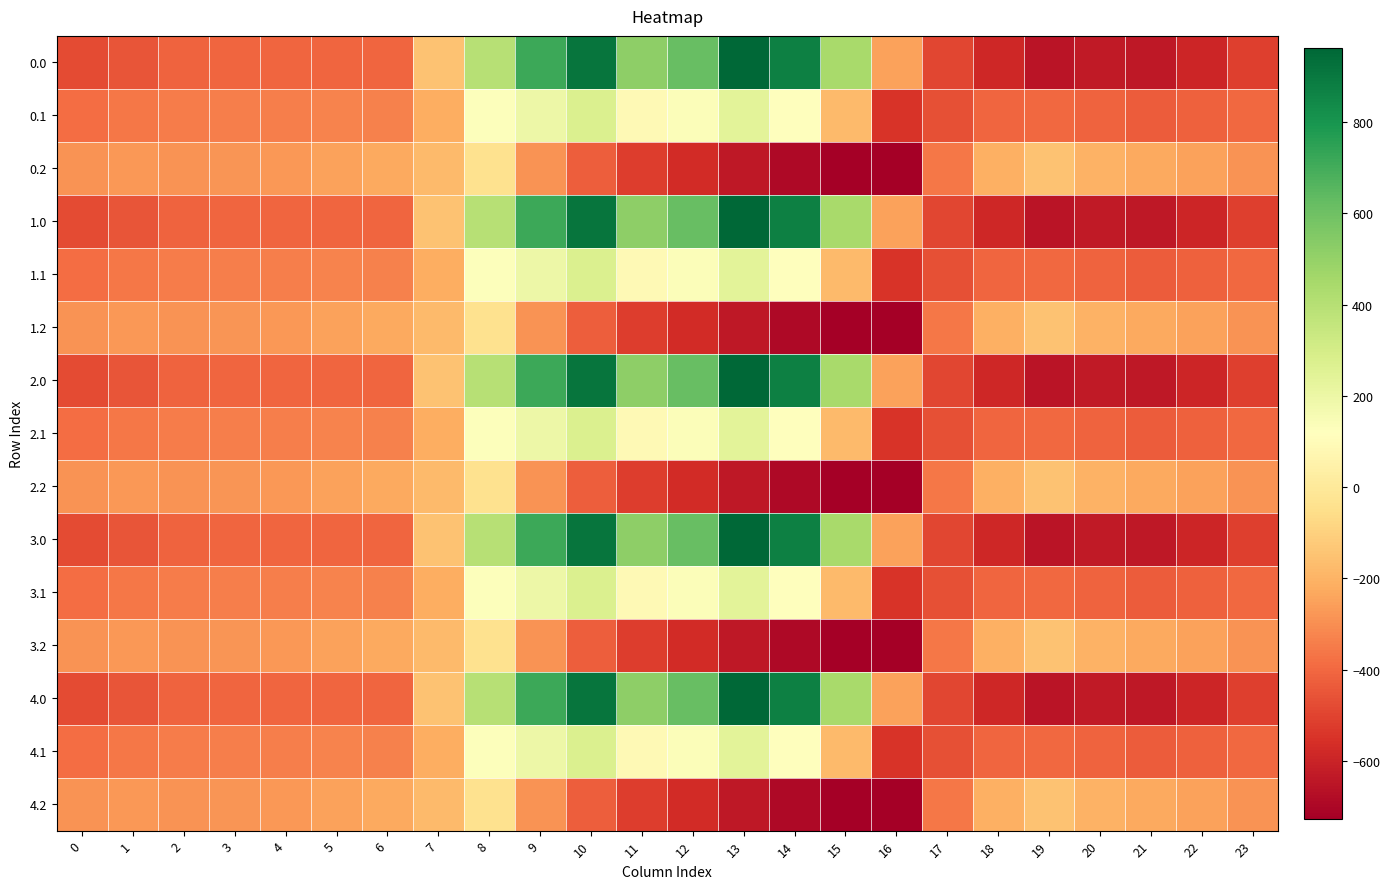

Reading left to right, list all the values displayed in this chart.

0.0: 0=-482.0	1=-449.5	2=-410.3	3=-404.4	4=-404.9	5=-403.8	6=-408.0	7=-150.1	8=395.3	9=716.9	10=916.2	11=516.0	12=619.4	13=962.7	14=870.3	15=443.0	16=-250.9	17=-494.8	18=-586.7	19=-649.2	20=-629.9	21=-638.4	22=-592.3	23=-511.3
0.1: 0=-384.6	1=-361.1	2=-347.9	3=-342.7	4=-339.6	5=-325.7	6=-332.2	7=-217.1	8=125.2	9=191.1	10=274.1	11=87.0	12=134.6	13=241.5	14=113.7	15=-173.1	16=-547.3	17=-466.6	18=-405.4	19=-400.2	20=-414.5	21=-432.4	22=-419.9	23=-399.4
0.2: 0=-287.1	1=-272.7	2=-285.5	3=-281.0	4=-274.4	5=-245.0	6=-228.8	7=-176.6	8=-35.3	9=-288.5	10=-423.5	11=-520.6	12=-571.2	13=-640.4	14=-687.4	15=-725.8	16=-726.6	17=-362.4	18=-210.0	19=-151.0	20=-199.2	21=-226.4	22=-247.4	23=-287.5
1.0: 0=-482.0	1=-449.5	2=-410.3	3=-404.4	4=-404.9	5=-403.8	6=-408.0	7=-150.1	8=395.3	9=716.9	10=916.2	11=516.0	12=619.4	13=962.7	14=870.3	15=443.0	16=-250.9	17=-494.8	18=-586.7	19=-649.2	20=-629.9	21=-638.4	22=-592.3	23=-511.3
1.1: 0=-384.6	1=-361.1	2=-347.9	3=-342.7	4=-339.6	5=-325.7	6=-332.2	7=-217.1	8=125.2	9=191.1	10=274.1	11=87.0	12=134.6	13=241.5	14=113.7	15=-173.1	16=-547.3	17=-466.6	18=-405.4	19=-400.2	20=-414.5	21=-432.4	22=-419.9	23=-399.4
1.2: 0=-287.1	1=-272.7	2=-285.5	3=-281.0	4=-274.4	5=-245.0	6=-228.8	7=-176.6	8=-35.3	9=-288.5	10=-423.5	11=-520.6	12=-571.2	13=-640.4	14=-687.4	15=-725.8	16=-726.6	17=-362.4	18=-210.0	19=-151.0	20=-199.2	21=-226.4	22=-247.4	23=-287.5
2.0: 0=-482.0	1=-449.5	2=-410.3	3=-404.4	4=-404.9	5=-403.8	6=-408.0	7=-150.1	8=395.3	9=716.9	10=916.2	11=516.0	12=619.4	13=962.7	14=870.3	15=443.0	16=-250.9	17=-494.8	18=-586.7	19=-649.2	20=-629.9	21=-638.4	22=-592.3	23=-511.3
2.1: 0=-384.6	1=-361.1	2=-347.9	3=-342.7	4=-339.6	5=-325.7	6=-332.2	7=-217.1	8=125.2	9=191.1	10=274.1	11=87.0	12=134.6	13=241.5	14=113.7	15=-173.1	16=-547.3	17=-466.6	18=-405.4	19=-400.2	20=-414.5	21=-432.4	22=-419.9	23=-399.4
2.2: 0=-287.1	1=-272.7	2=-285.5	3=-281.0	4=-274.4	5=-245.0	6=-228.8	7=-176.6	8=-35.3	9=-288.5	10=-423.5	11=-520.6	12=-571.2	13=-640.4	14=-687.4	15=-725.8	16=-726.6	17=-362.4	18=-210.0	19=-151.0	20=-199.2	21=-226.4	22=-247.4	23=-287.5
3.0: 0=-482.0	1=-449.5	2=-410.3	3=-404.4	4=-404.9	5=-403.8	6=-408.0	7=-150.1	8=395.3	9=716.9	10=916.2	11=516.0	12=619.4	13=962.7	14=870.3	15=443.0	16=-250.9	17=-494.8	18=-586.7	19=-649.2	20=-629.9	21=-638.4	22=-592.3	23=-511.3
3.1: 0=-384.6	1=-361.1	2=-347.9	3=-342.7	4=-339.6	5=-325.7	6=-332.2	7=-217.1	8=125.2	9=191.1	10=274.1	11=87.0	12=134.6	13=241.5	14=113.7	15=-173.1	16=-547.3	17=-466.6	18=-405.4	19=-400.2	20=-414.5	21=-432.4	22=-419.9	23=-399.4
3.2: 0=-287.1	1=-272.7	2=-285.5	3=-281.0	4=-274.4	5=-245.0	6=-228.8	7=-176.6	8=-35.3	9=-288.5	10=-423.5	11=-520.6	12=-571.2	13=-640.4	14=-687.4	15=-725.8	16=-726.6	17=-362.4	18=-210.0	19=-151.0	20=-199.2	21=-226.4	22=-247.4	23=-287.5
4.0: 0=-482.0	1=-449.5	2=-410.3	3=-404.4	4=-404.9	5=-403.8	6=-408.0	7=-150.1	8=395.3	9=716.9	10=916.2	11=516.0	12=619.4	13=962.7	14=870.3	15=443.0	16=-250.9	17=-494.8	18=-586.7	19=-649.2	20=-629.9	21=-638.4	22=-592.3	23=-511.3
4.1: 0=-384.6	1=-361.1	2=-347.9	3=-342.7	4=-339.6	5=-325.7	6=-332.2	7=-217.1	8=125.2	9=191.1	10=274.1	11=87.0	12=134.6	13=241.5	14=113.7	15=-173.1	16=-547.3	17=-466.6	18=-405.4	19=-400.2	20=-414.5	21=-432.4	22=-419.9	23=-399.4
4.2: 0=-287.1	1=-272.7	2=-285.5	3=-281.0	4=-274.4	5=-245.0	6=-228.8	7=-176.6	8=-35.3	9=-288.5	10=-423.5	11=-520.6	12=-571.2	13=-640.4	14=-687.4	15=-725.8	16=-726.6	17=-362.4	18=-210.0	19=-151.0	20=-199.2	21=-226.4	22=-247.4	23=-287.5